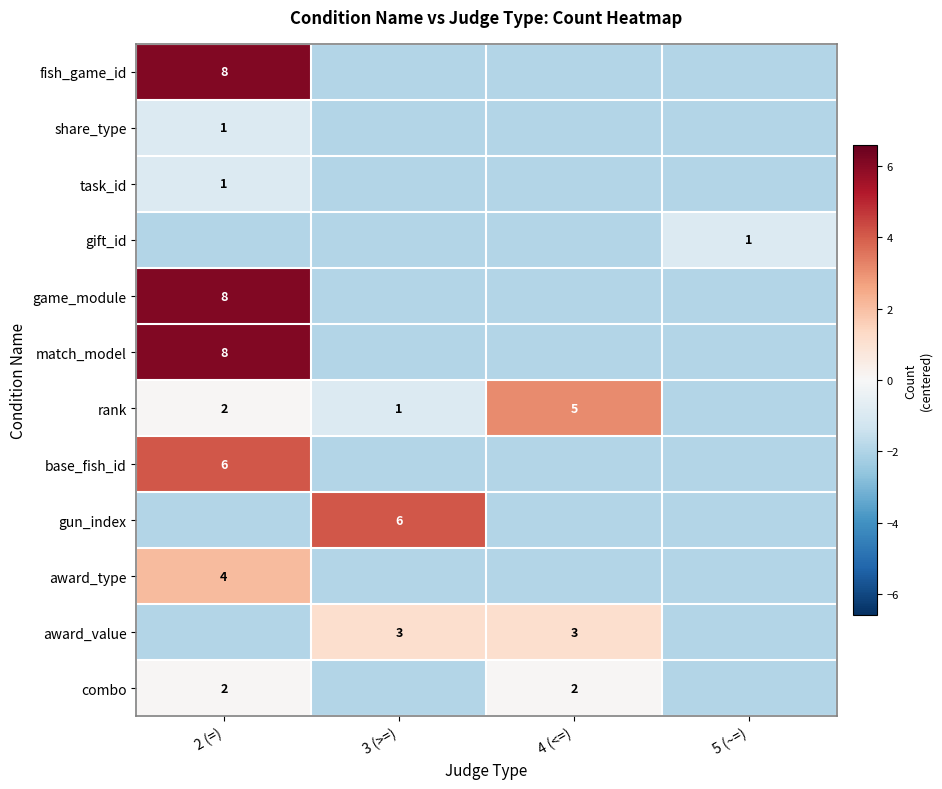

At 4 (<=), list the series in order from largest to smallest.

rank, award_value, combo, fish_game_id, share_type, task_id, gift_id, game_module, match_model, base_fish_id, gun_index, award_type